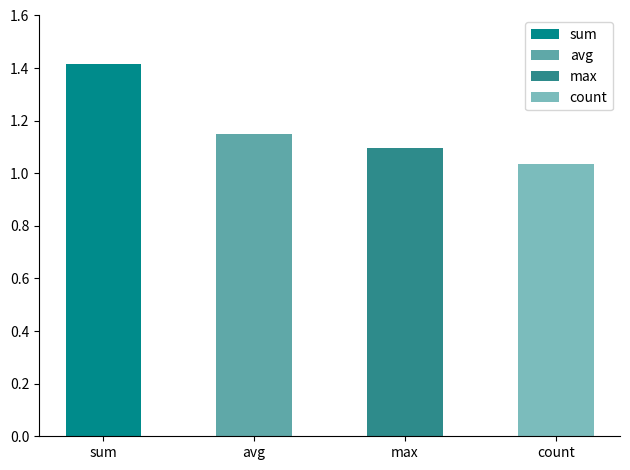

Reading left to right, transcribe all the data shown in this chart.

sum=1.4	avg=1.1	max=1.1	count=1.0